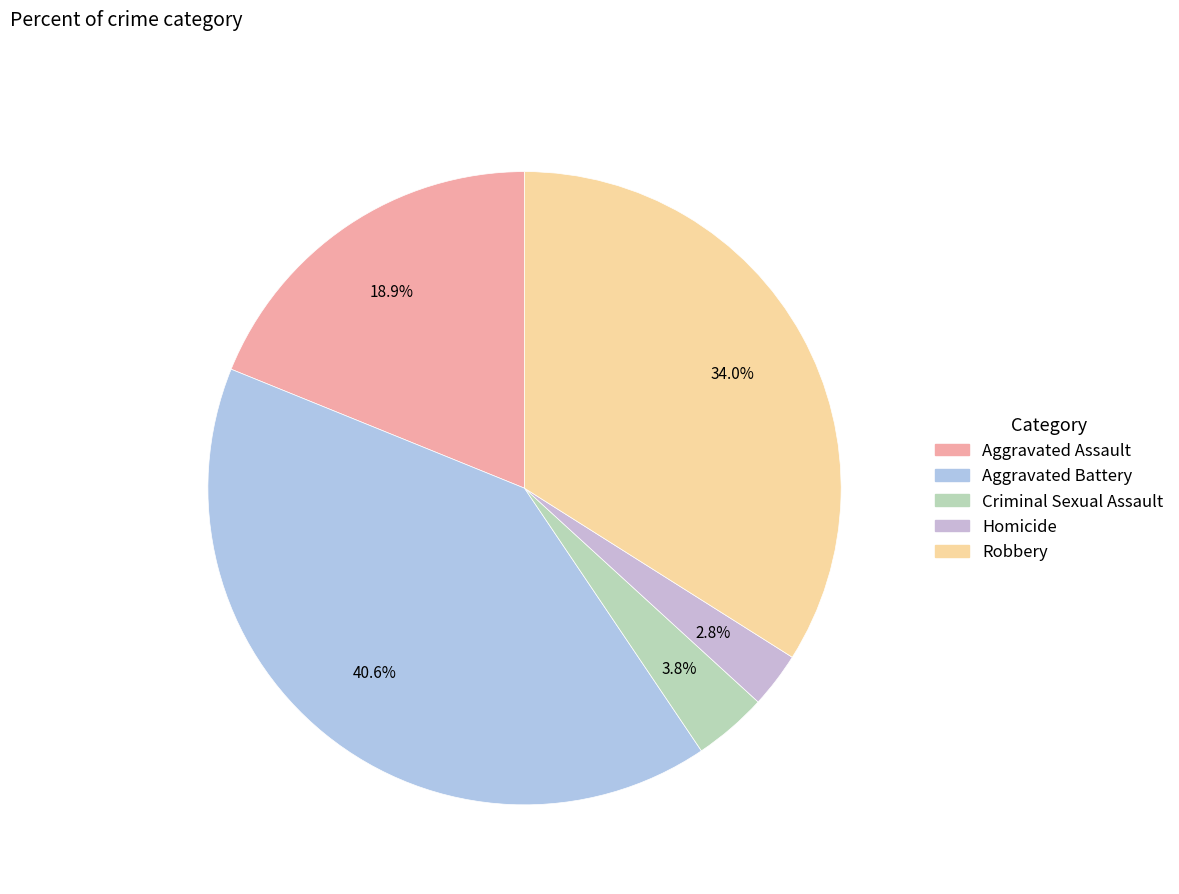

Which slice is the smallest?

Homicide